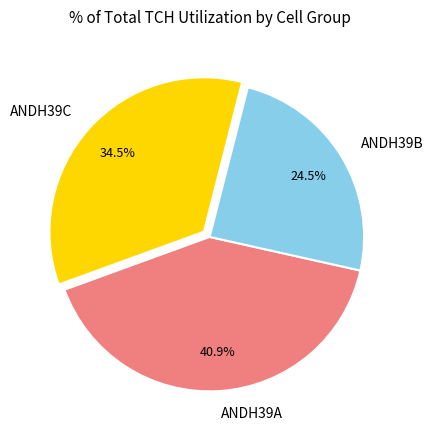

Between ANDH39A and ANDH39B, which is larger?

ANDH39A